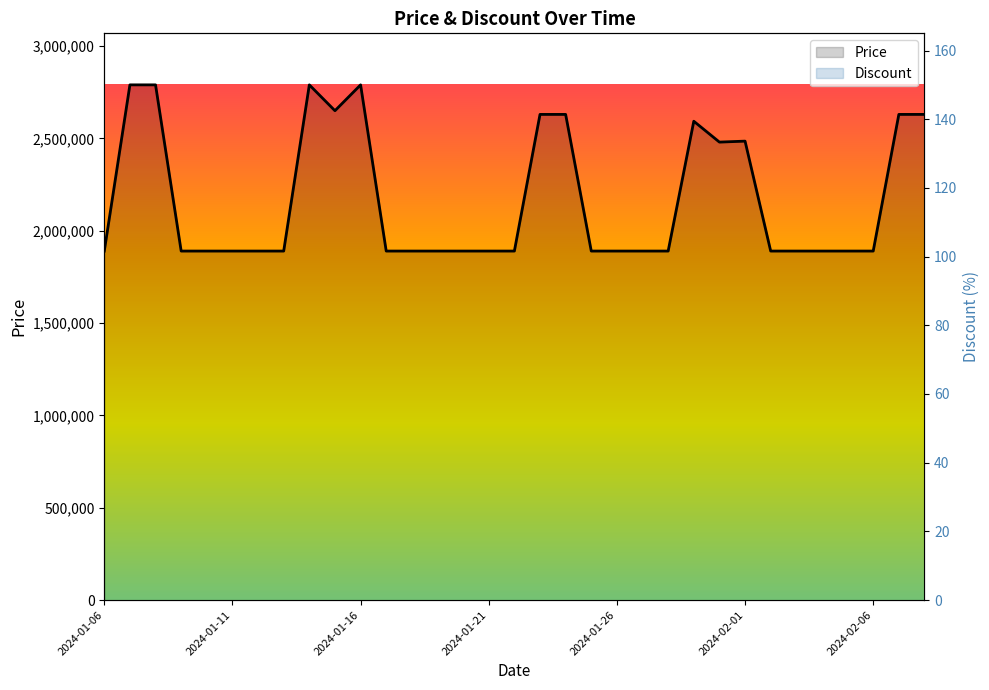

Which has a higher value, 24 or 16?

24